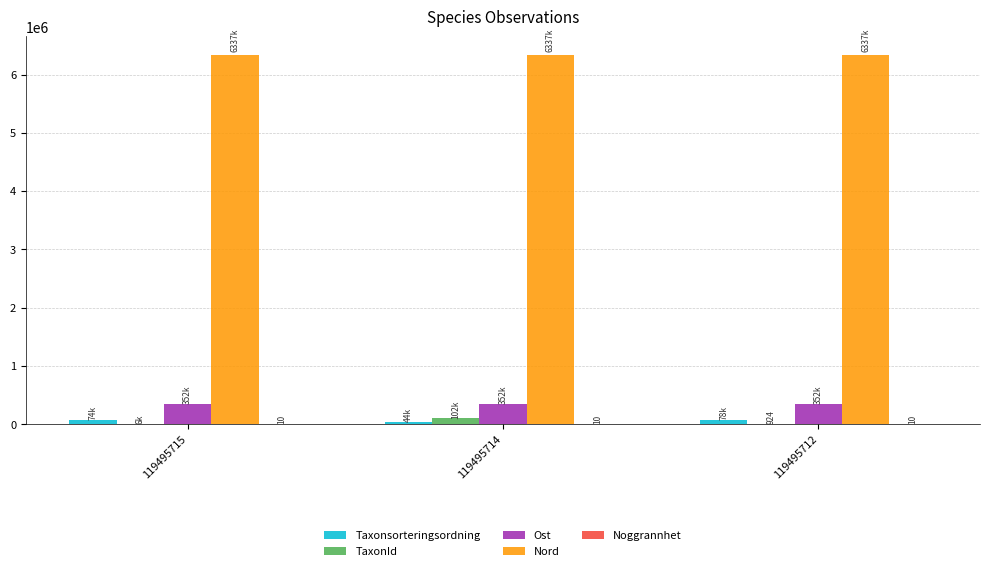

What is the total value across all series at 119495712?

6768110